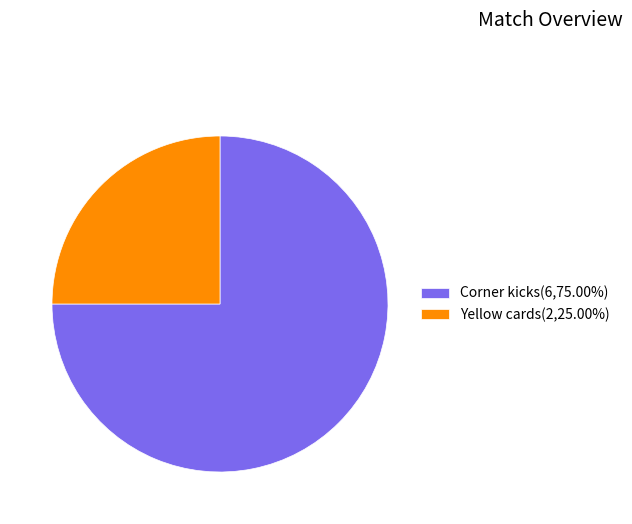

Count the number of slices in the pie.

2